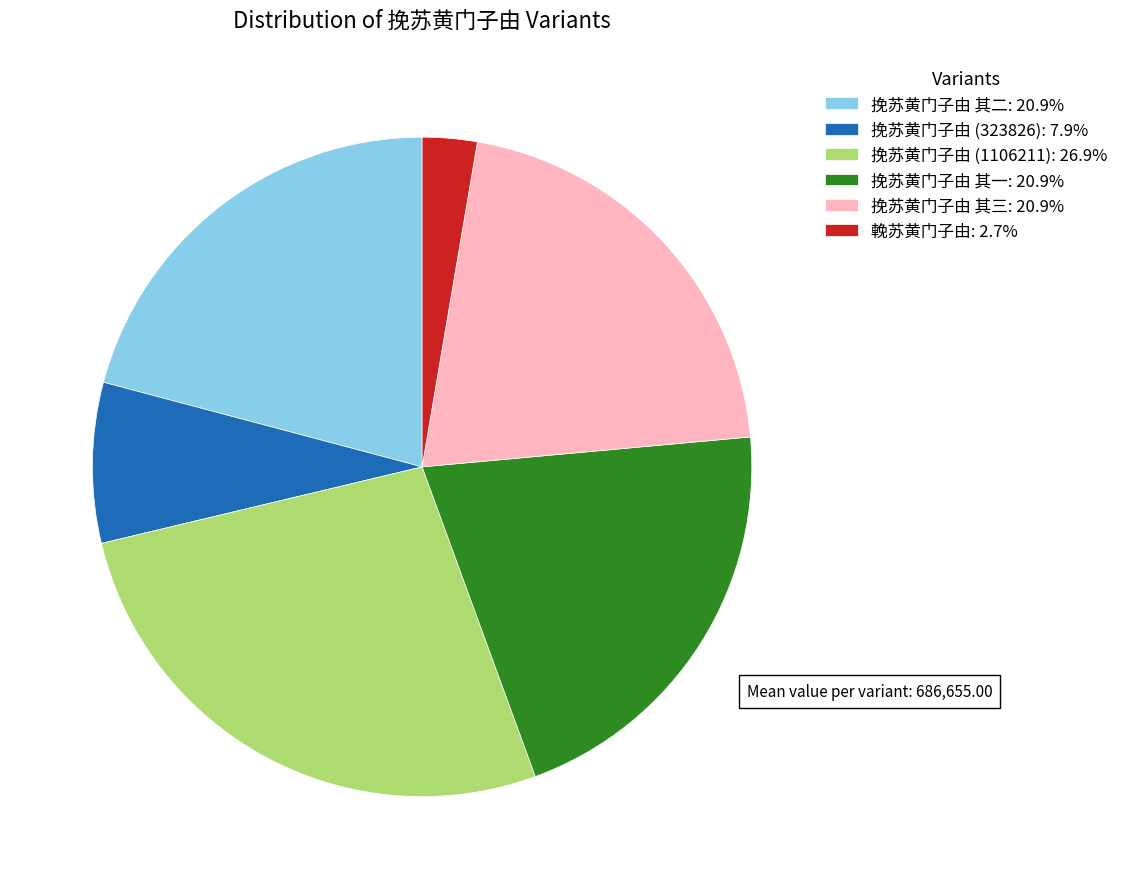

Does any single category account for the majority?

No